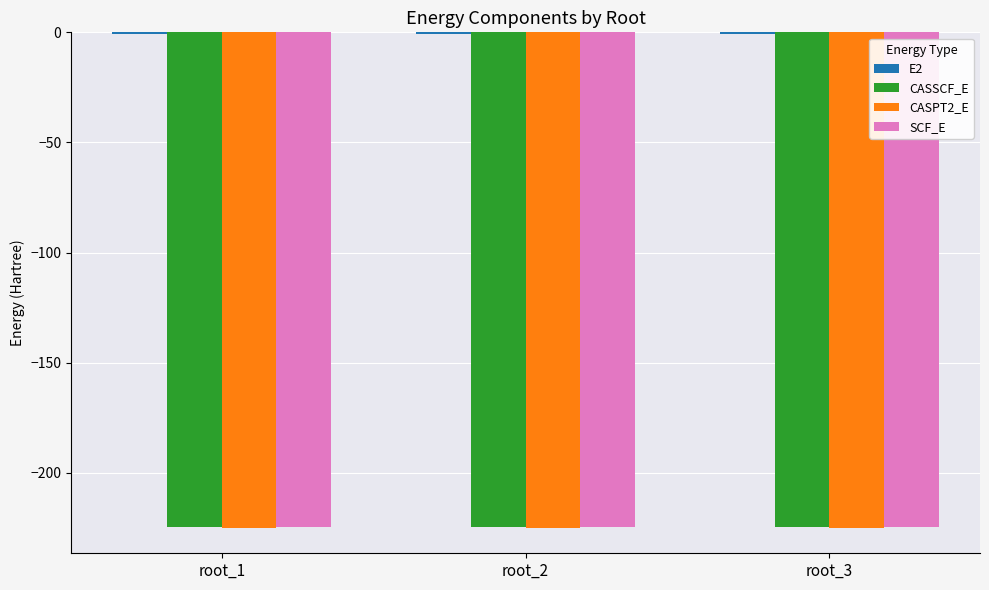

What is the greatest value displayed?

-0.7